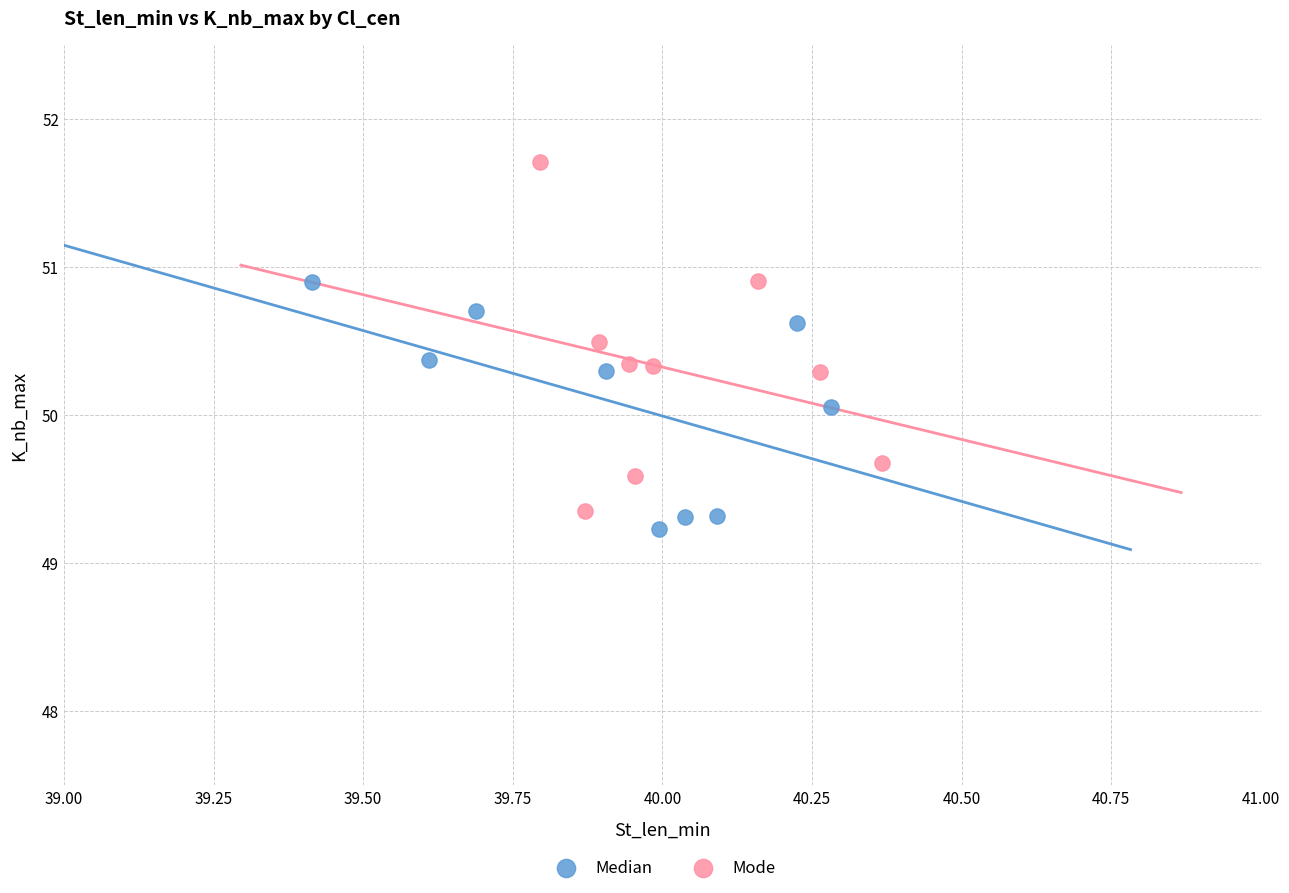

Which series has the widest spread of Y values?

Mode